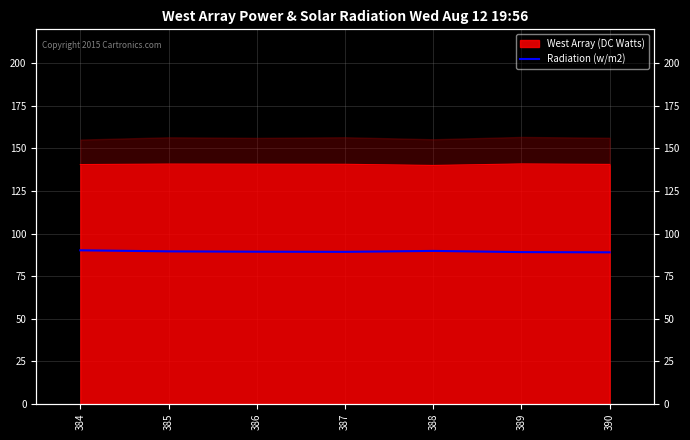

How many categories are shown in the chart?

7